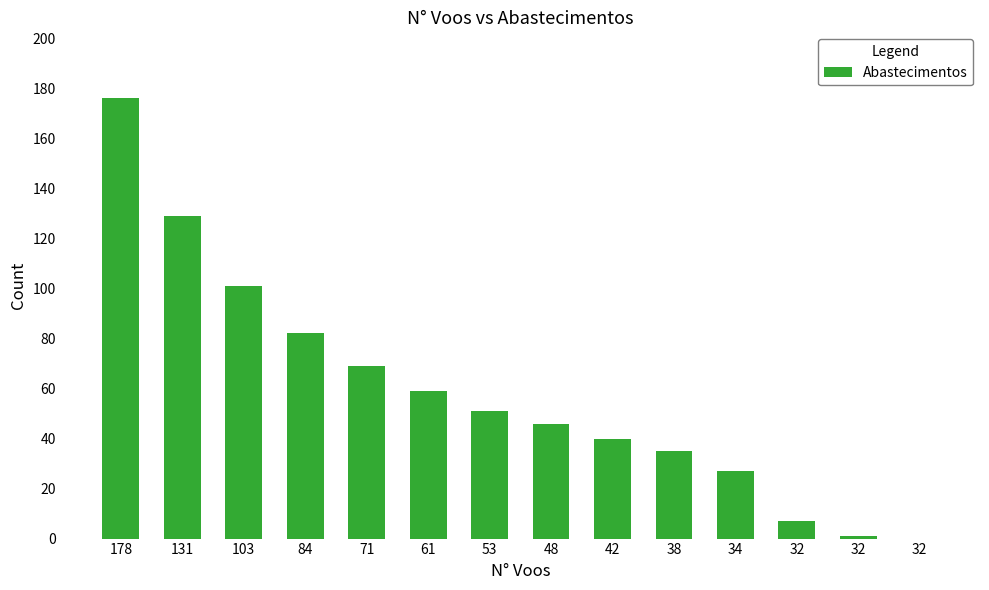

What is the value of the 9th bar from the left?

40